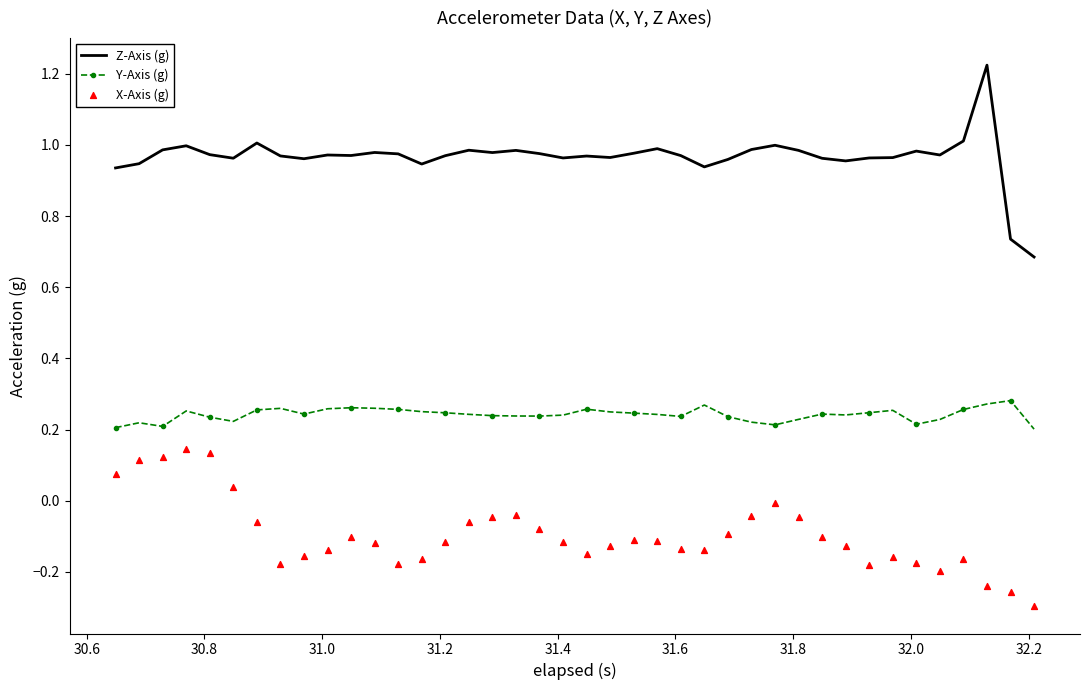

Which series has the largest Y range (max minus min)?

Z-Axis (g)